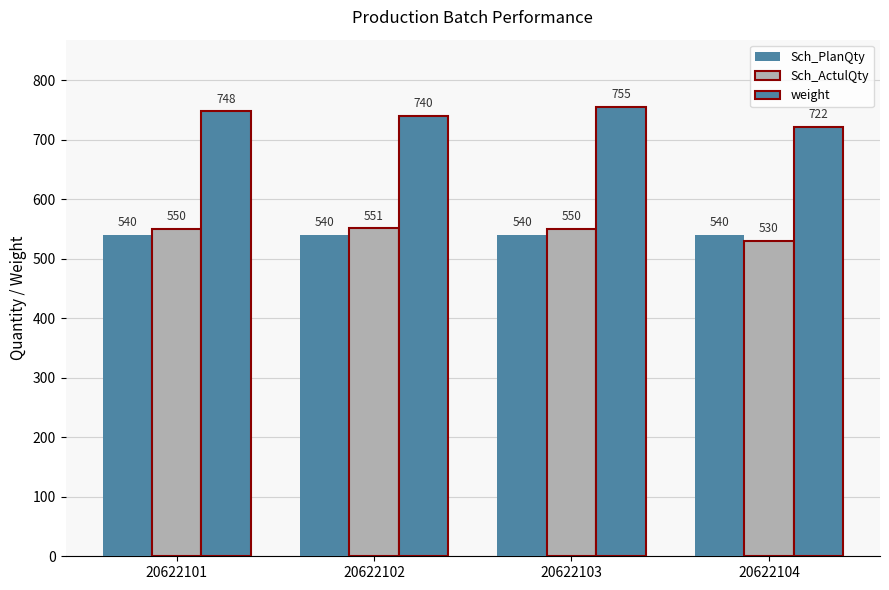

What is the greatest value displayed?

755